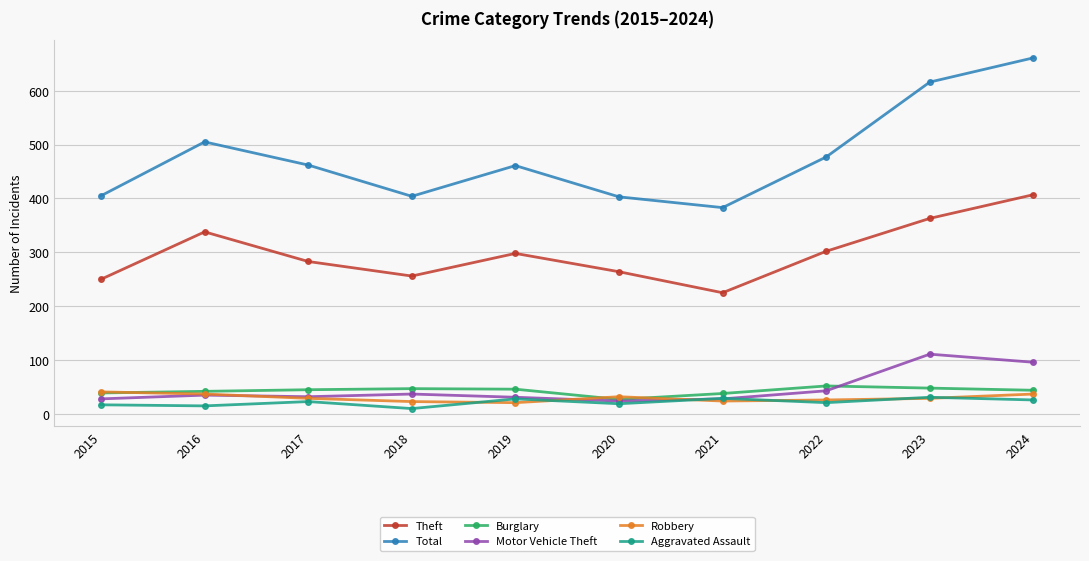

Is it true that Burglary equals 46 at 2019?

True